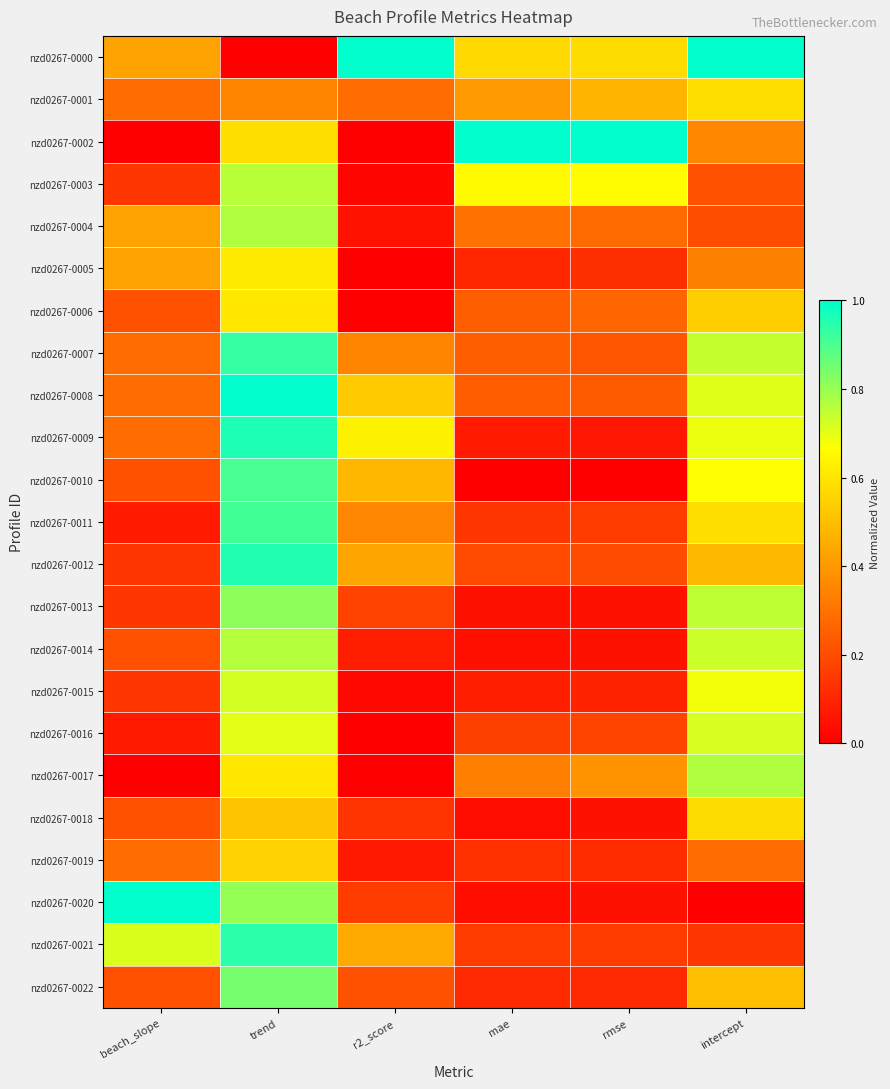

At how many categories does at least one series exceed 0?

6